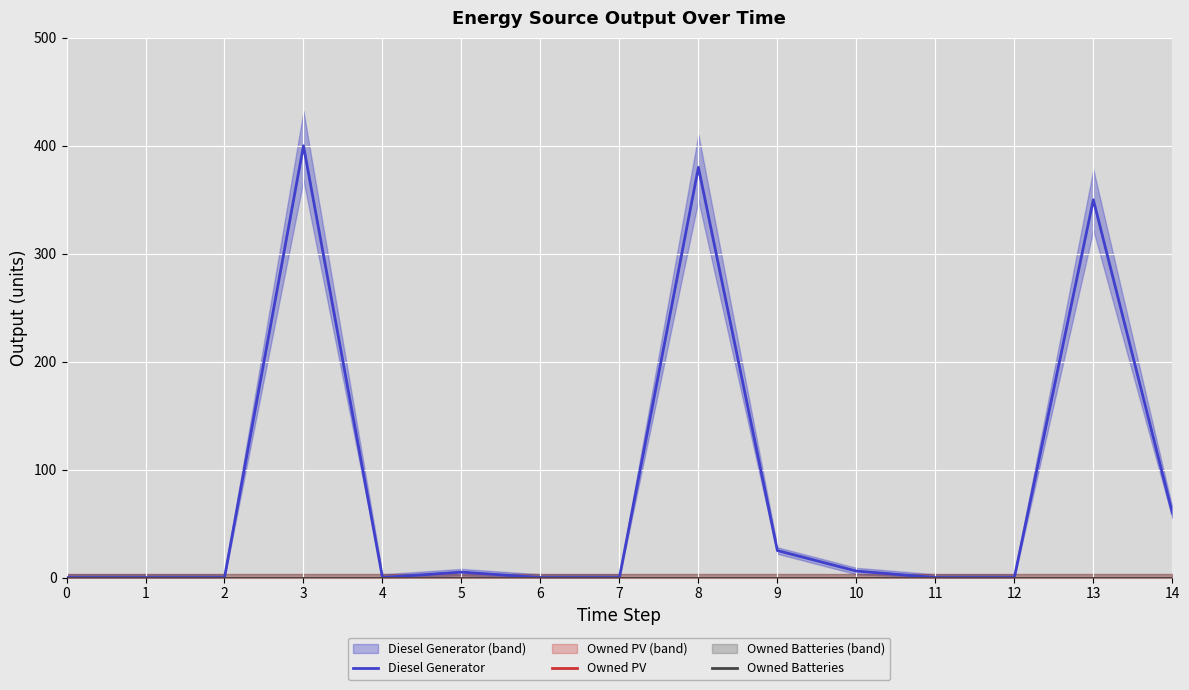

Reading left to right, transcribe all the data shown in this chart.

Diesel Generator: 0=0	1=0	2=0	3=400	4=0	5=5	6=0	7=0	8=380	9=25	10=6	11=0	12=0	13=350	14=60
Owned PV: 0=0	1=0	2=0	3=0	4=0	5=0	6=0	7=0	8=0	9=0	10=0	11=0	12=0	13=0	14=0
Owned Batteries: 0=0	1=0	2=0	3=0	4=0	5=0	6=0	7=0	8=0	9=0	10=0	11=0	12=0	13=0	14=0